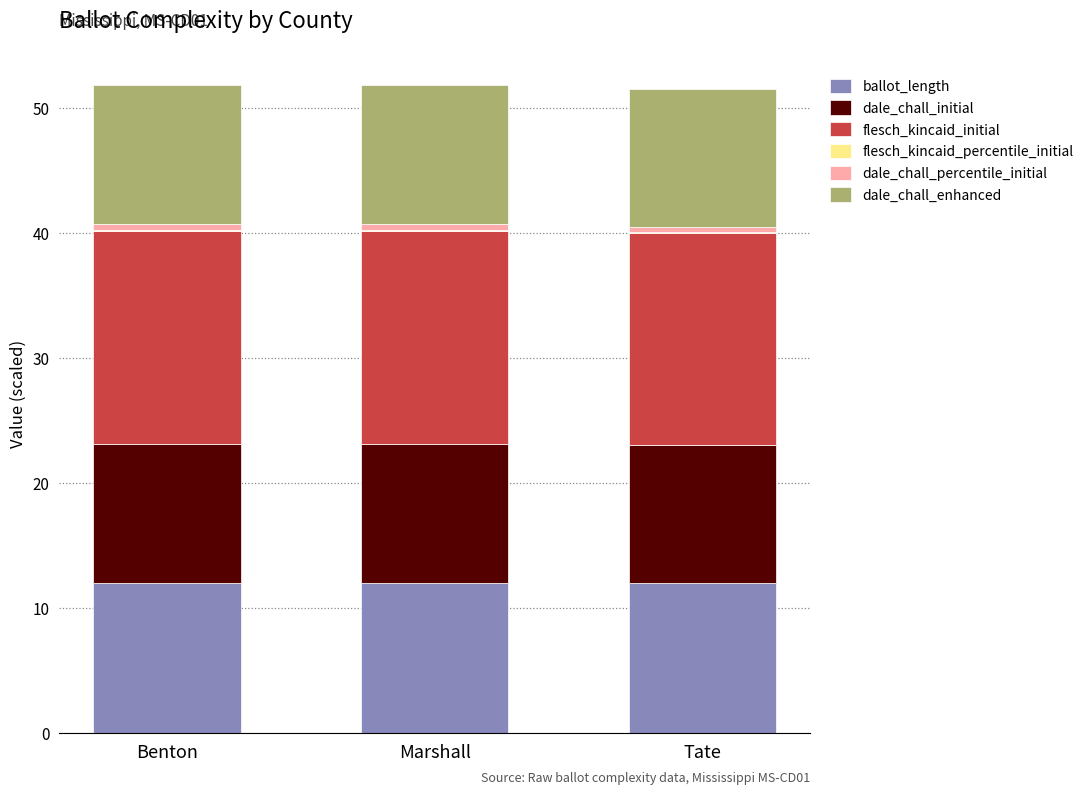

What is the highest value of the ballot_length series?

12.0